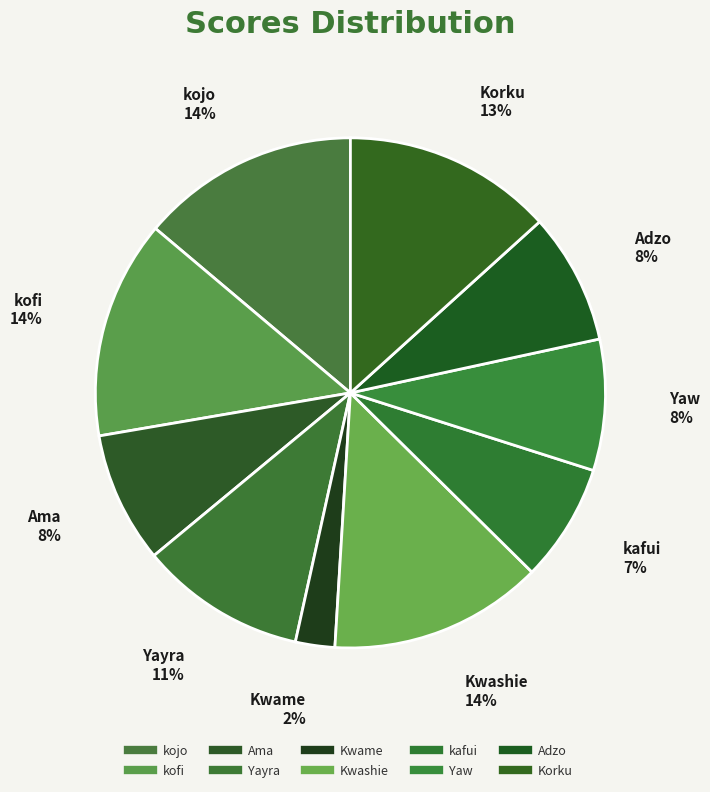

Is there any slice that represents more than half of the pie?

No